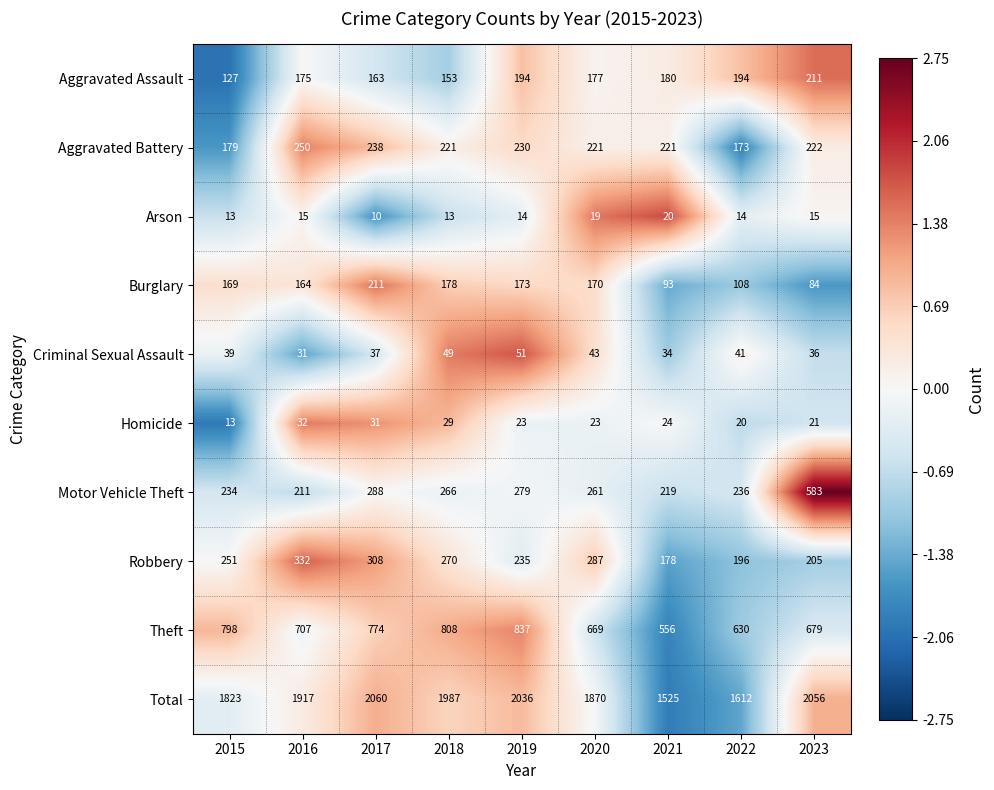

Which series has the widest spread of values?

Total